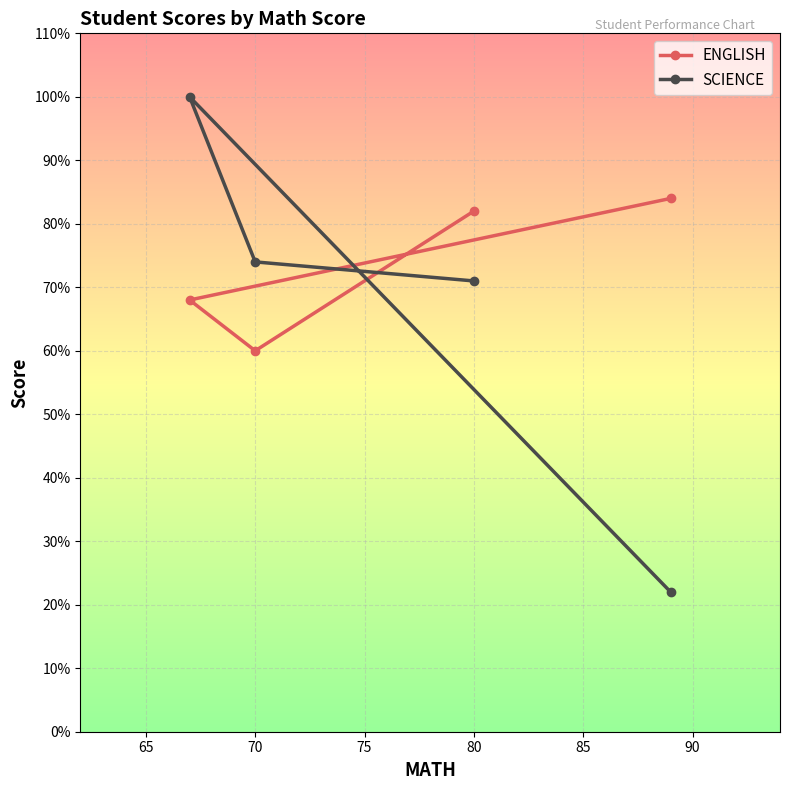

At which label does ENGLISH reach its minimum?

70